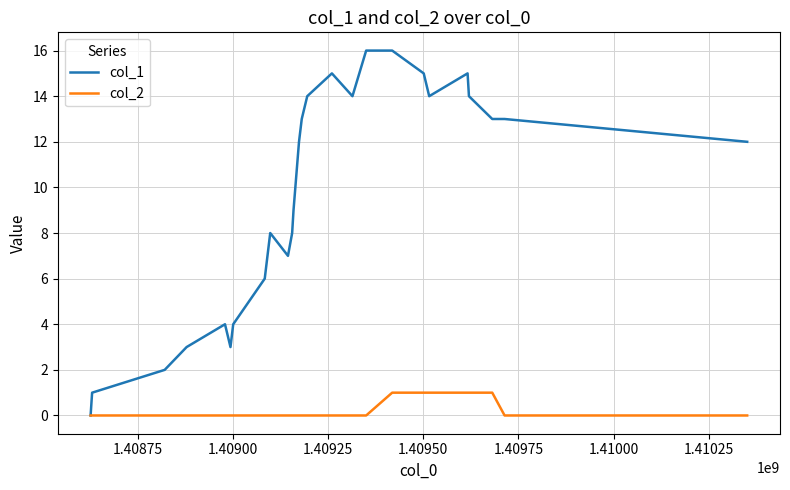

List the series in order of their peak value, highest first.

col_1, col_2